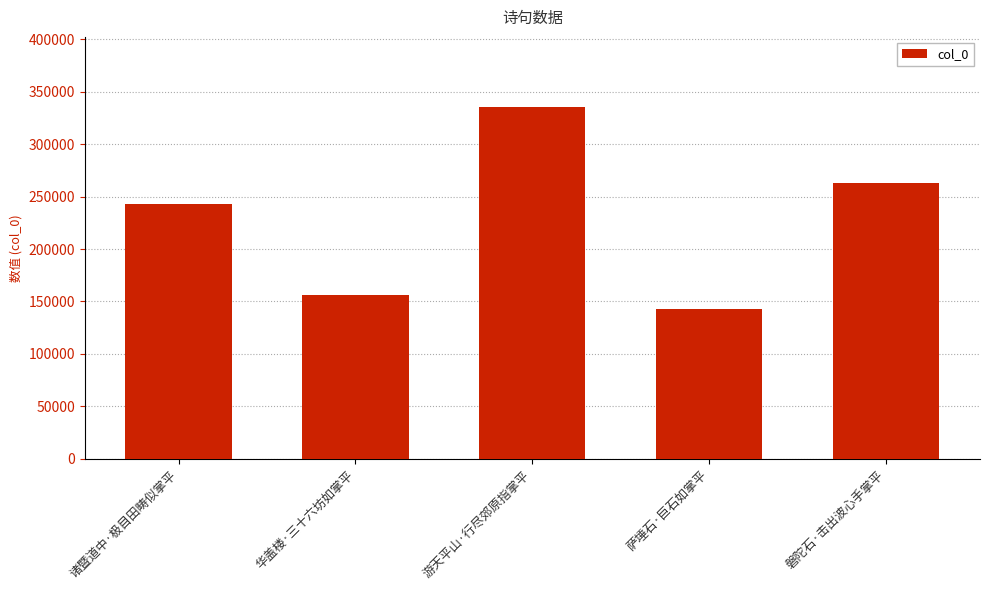

Does the chart contain stacked bars?

No